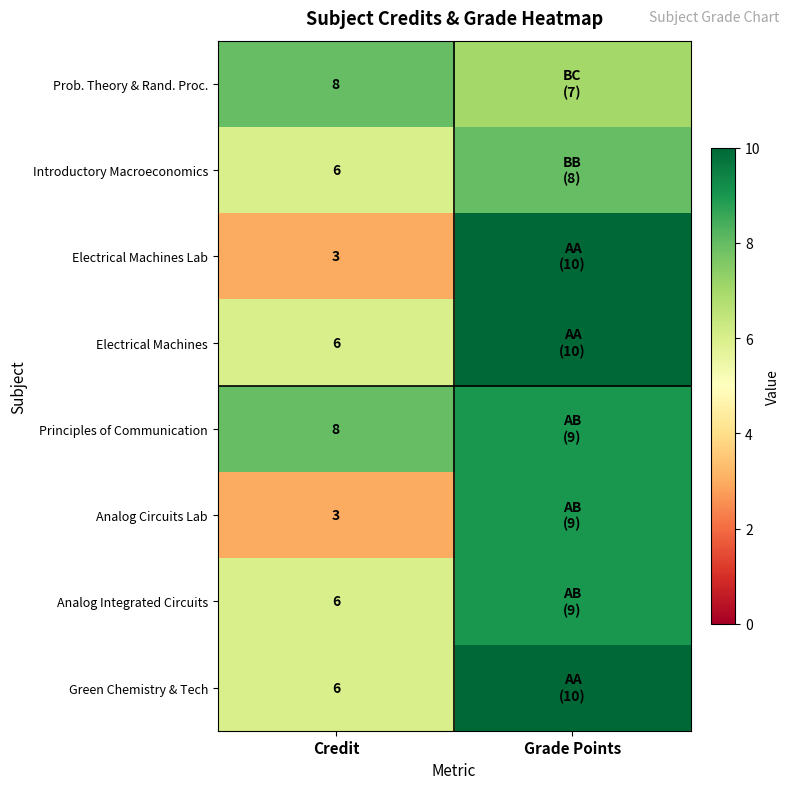

Is it true that Introductory Macroeconomics equals 2 at Credit?

False